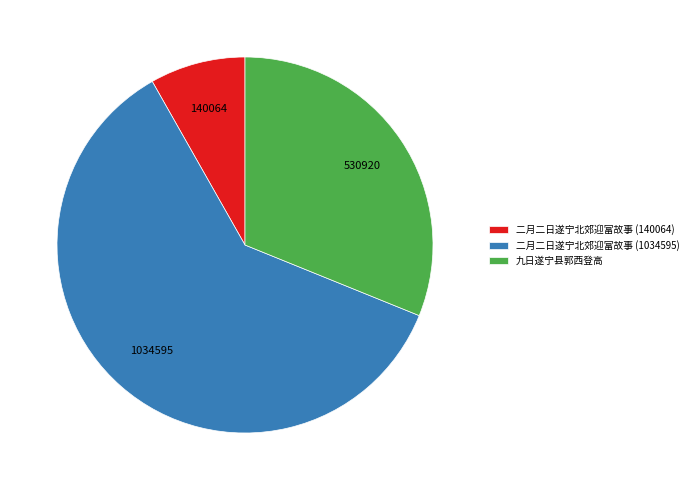

What is the largest slice in the pie chart?

二月二日遂宁北郊迎富故事 (1034595)